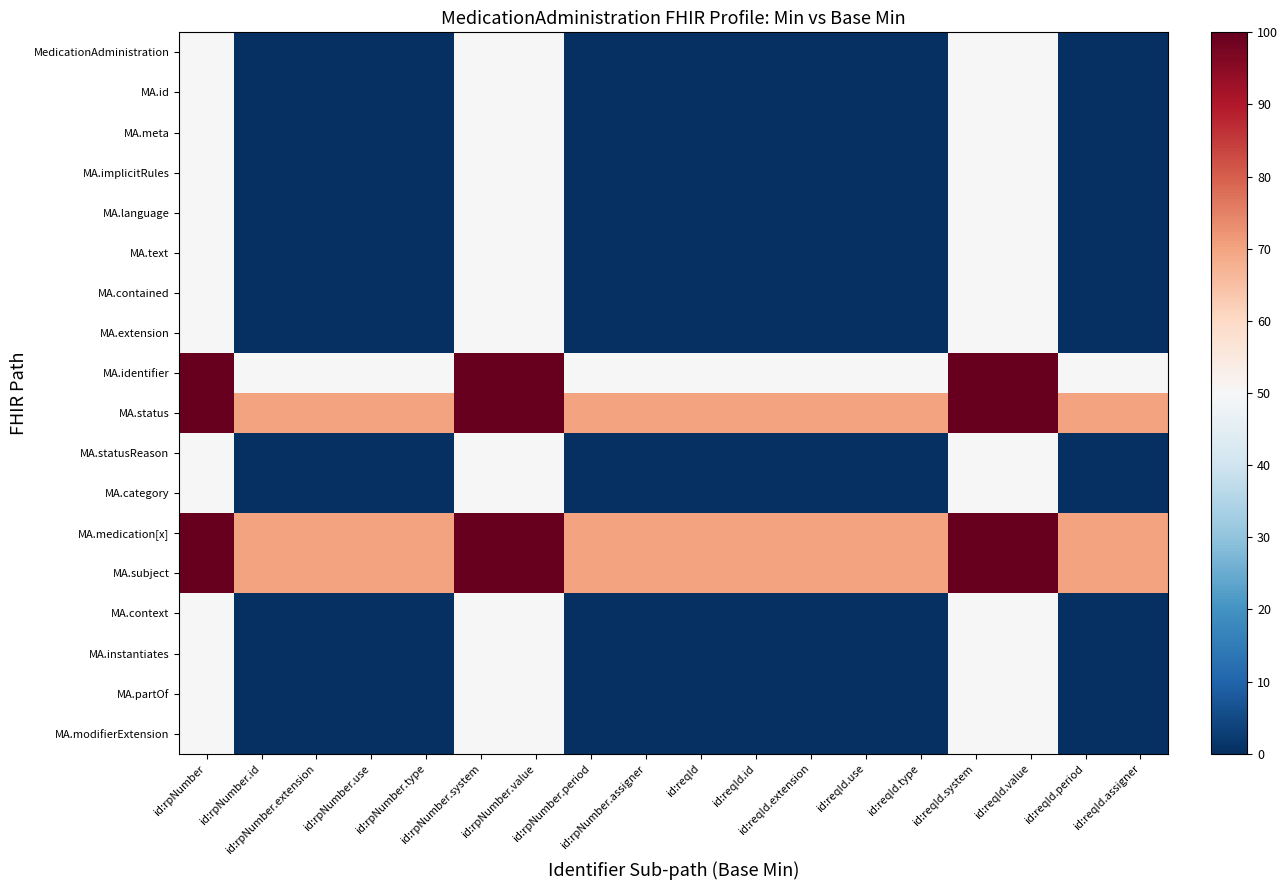

Rank the series at id:rpNumber.value from lowest to highest value.

MedicationAdministration, MA.id, MA.meta, MA.implicitRules, MA.language, MA.text, MA.contained, MA.extension, MA.statusReason, MA.category, MA.context, MA.instantiates, MA.partOf, MA.modifierExtension, MA.identifier, MA.status, MA.medication[x], MA.subject